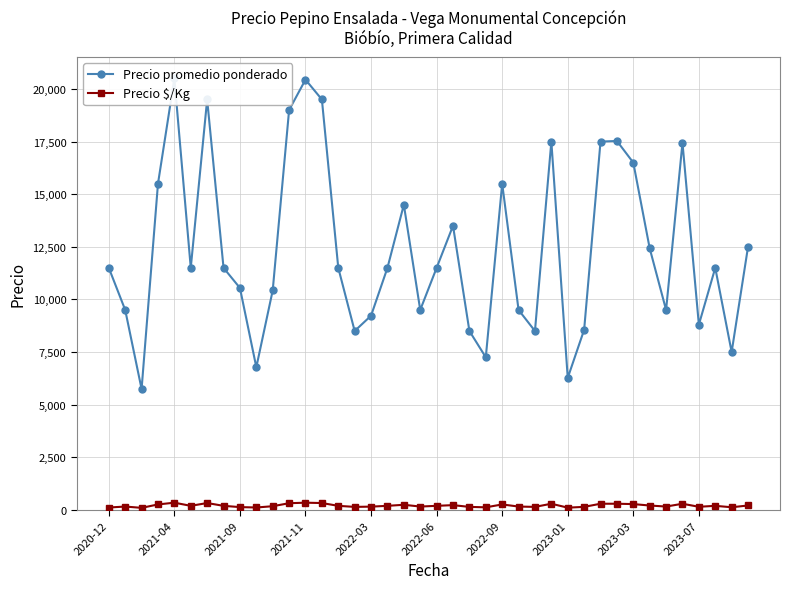

True or false: Precio $/Kg has more than 1 points higher than both neighbors.

True